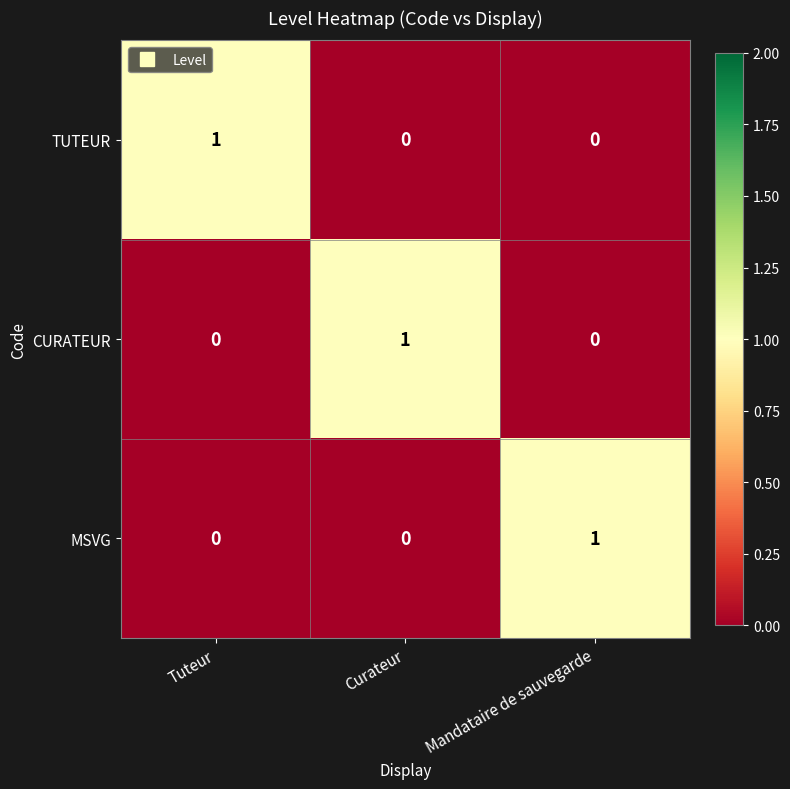

How many CURATEUR values are between 0 and 1?

3